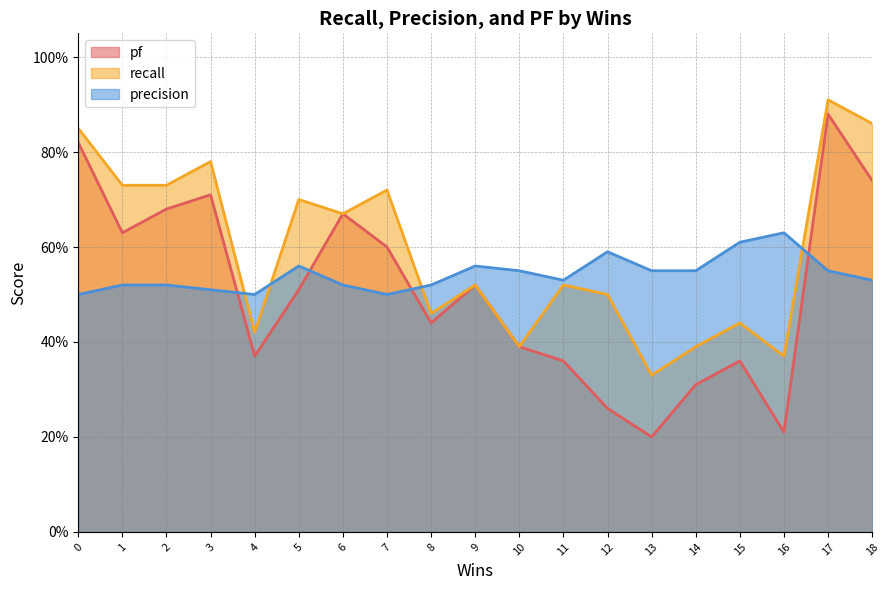

How many lines are shown in the chart?

3